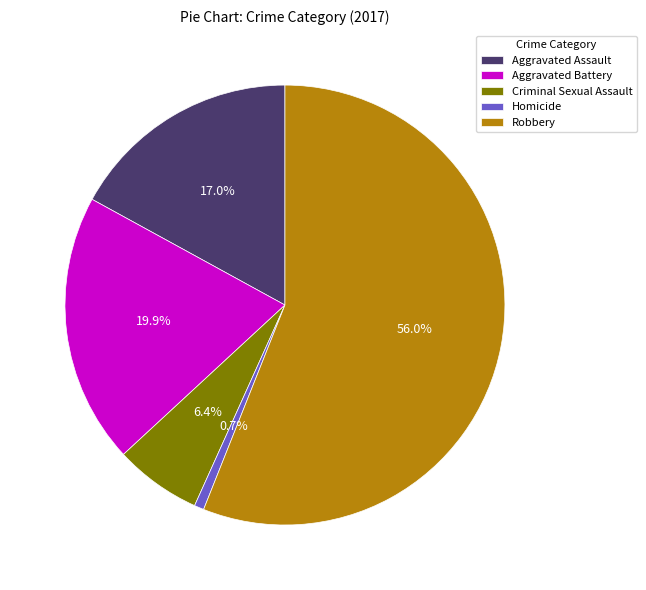

What is the largest slice in the pie chart?

Robbery